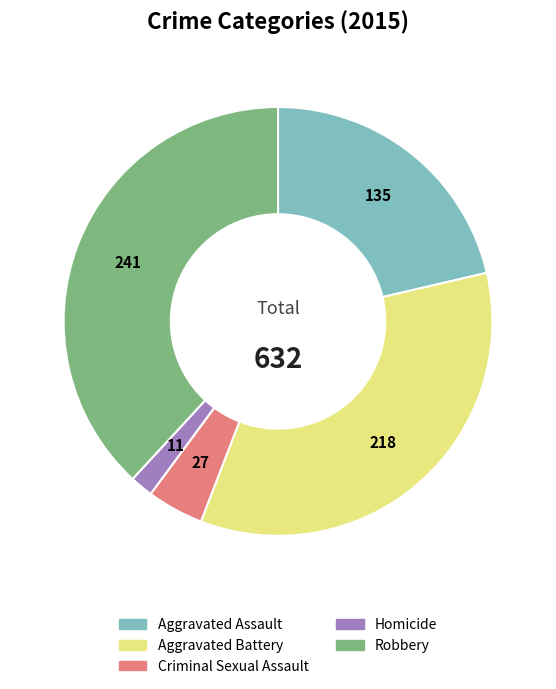

How many segments does this pie chart have?

5